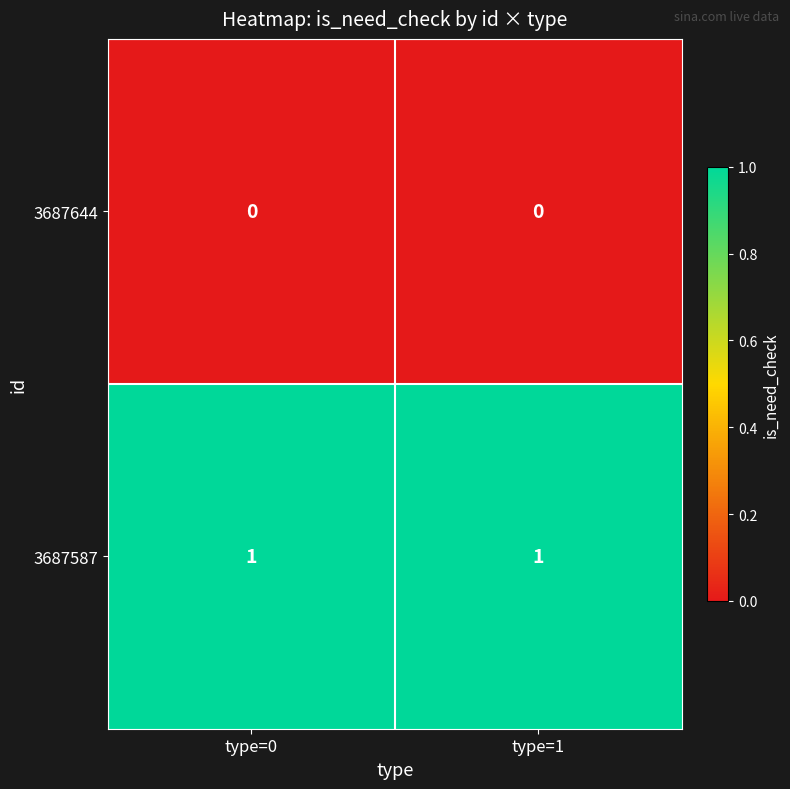

What is the greatest value displayed?

1